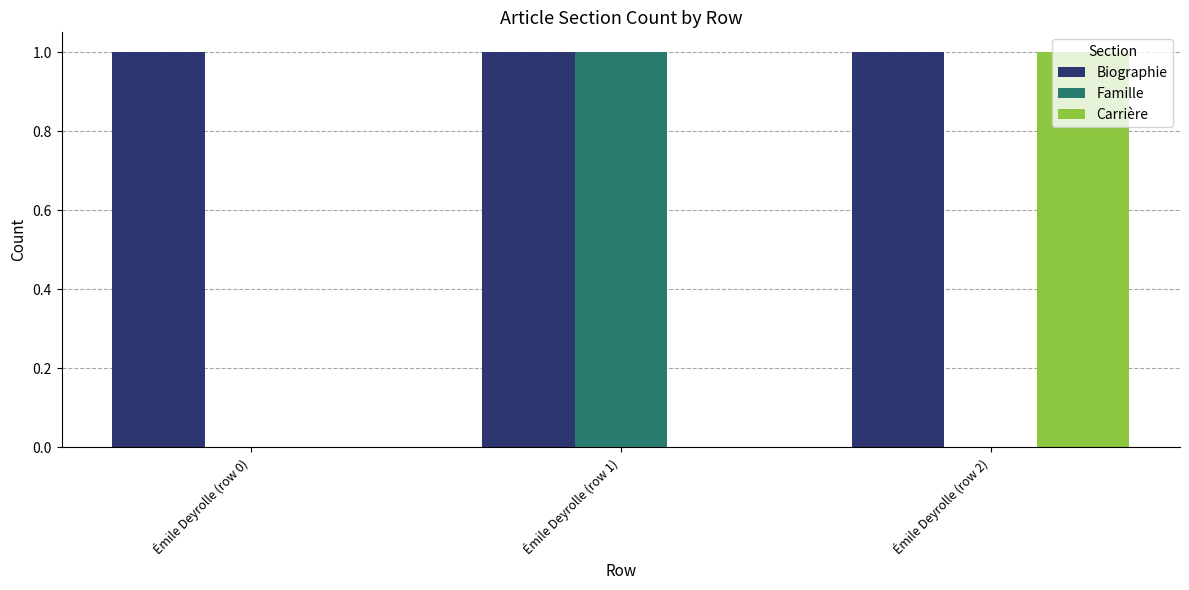

Count the number of data series in this chart.

3